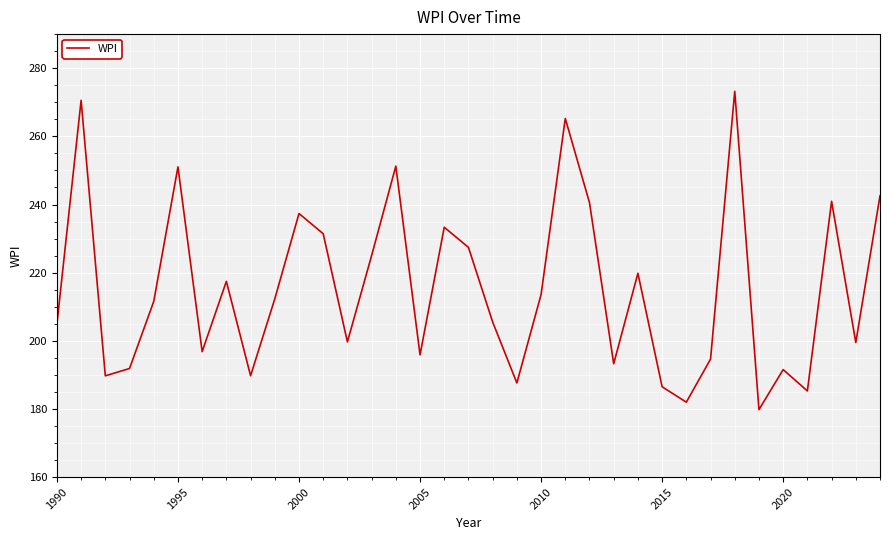

What is the greatest value displayed?

273.2